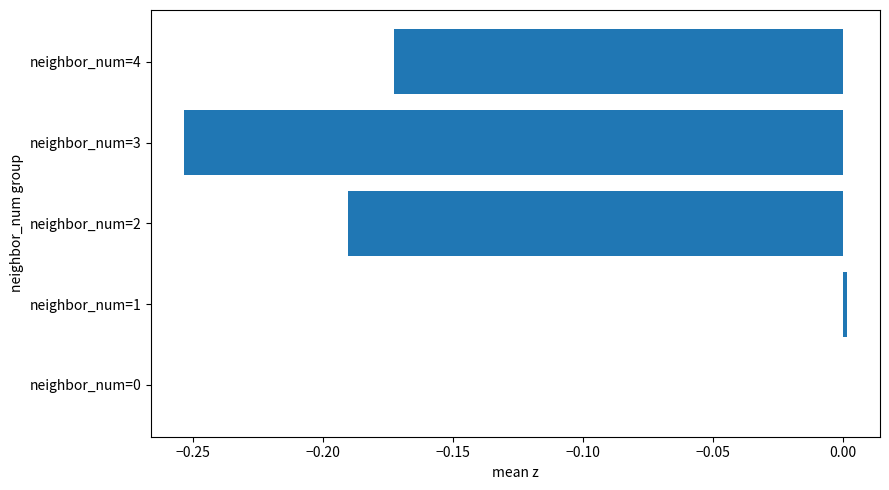

Count the number of categories in the chart.

5